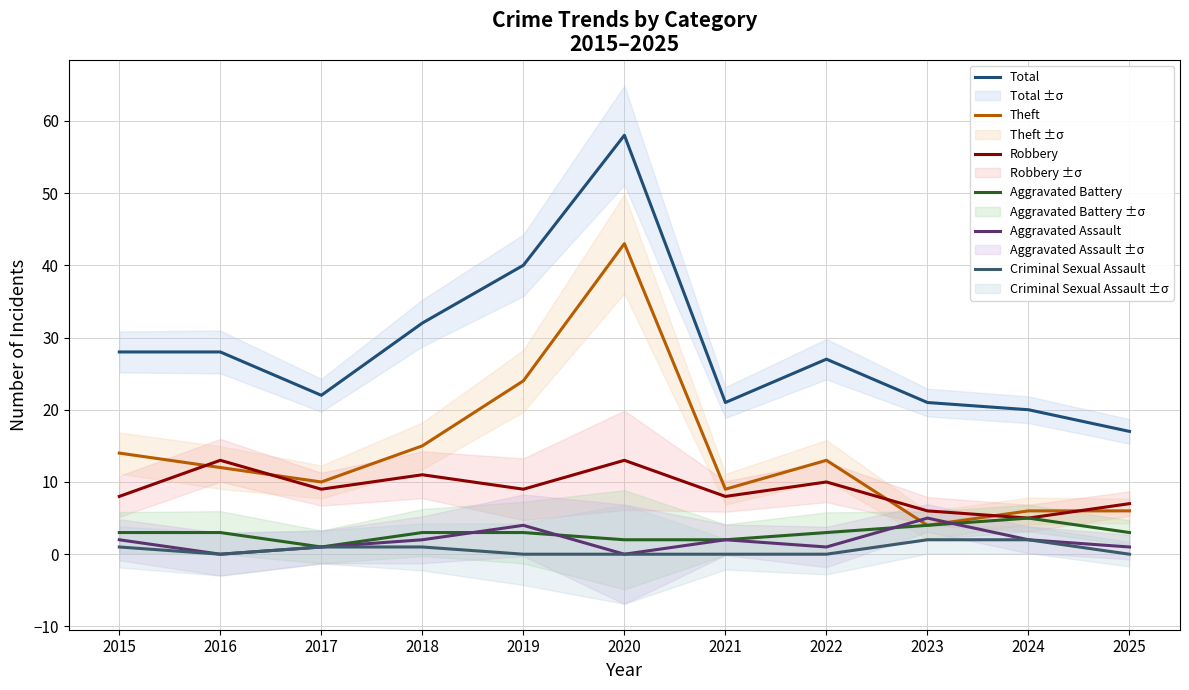

How many data points in Aggravated Battery are less than 3?

3